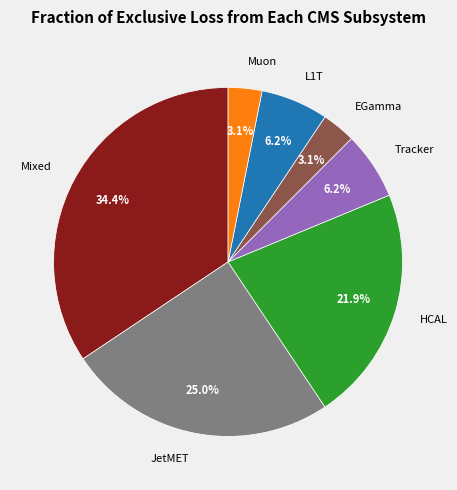

Does L1T account for over 50% of the chart?

No